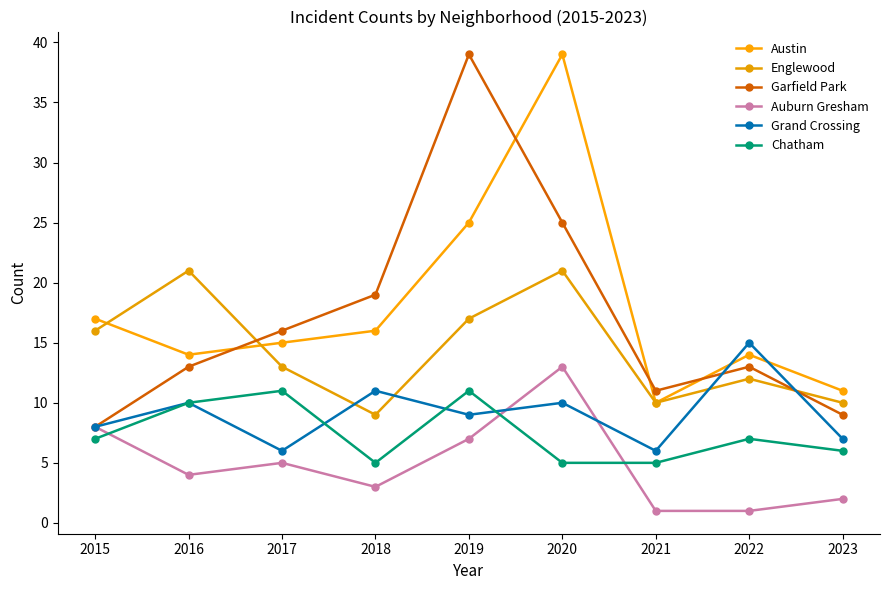

What is the sum of all Auburn Gresham values?

44